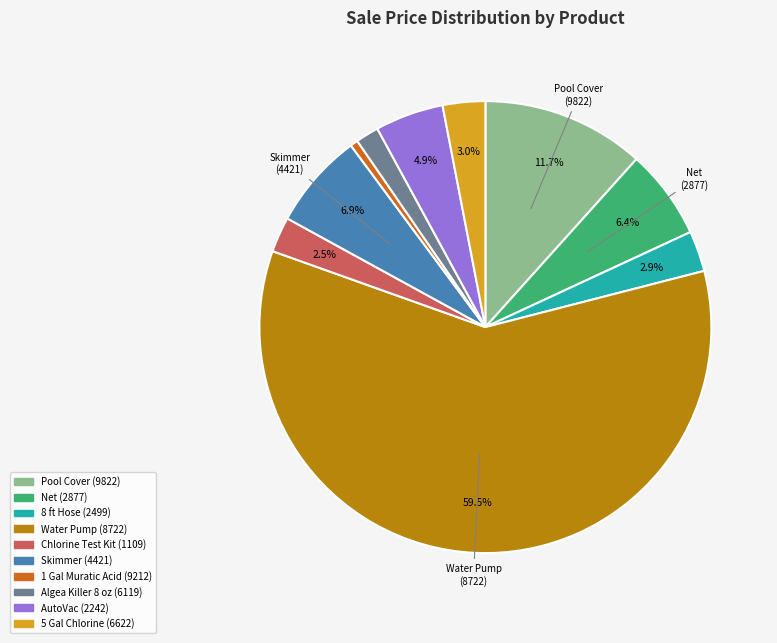

Count the number of slices in the pie.

10